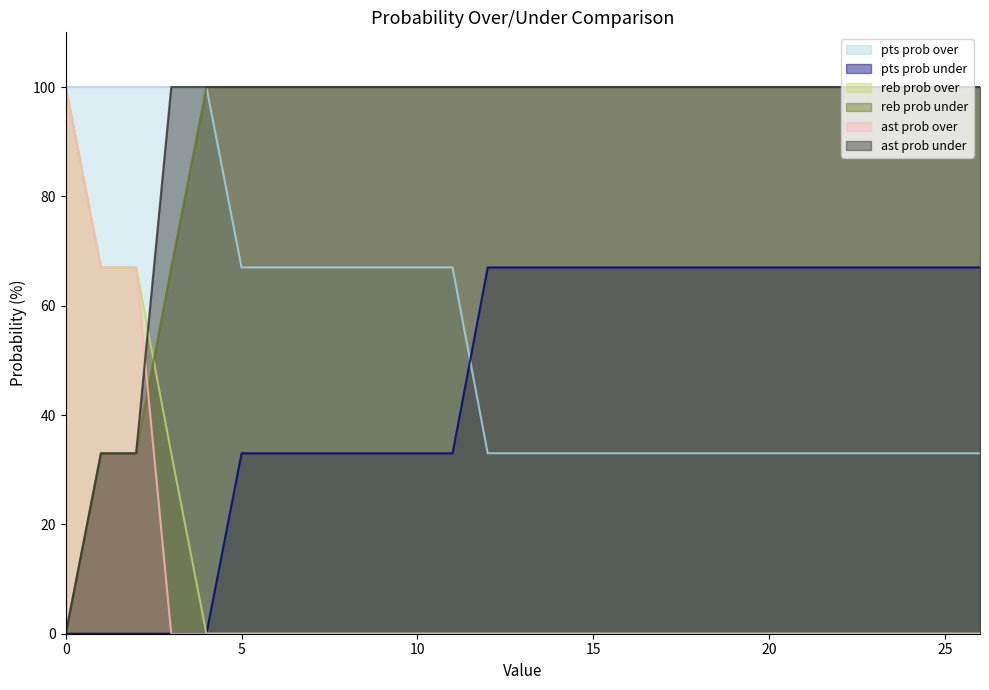

What value does the pts prob over series have at 23?

33